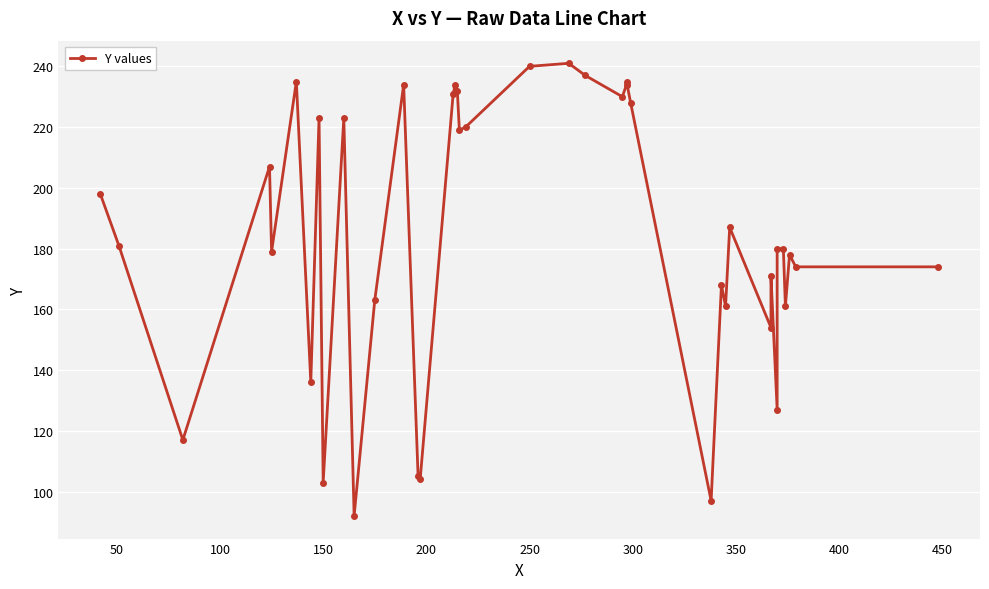

Reading right to left, extract all data points from this chart.

174	174	178	161	180	180	127	171	154	187	161	168	97	228	235	234	230	237	241	240	220	219	232	234	231	104	105	234	163	92	223	103	223	136	235	179	207	117	181	198